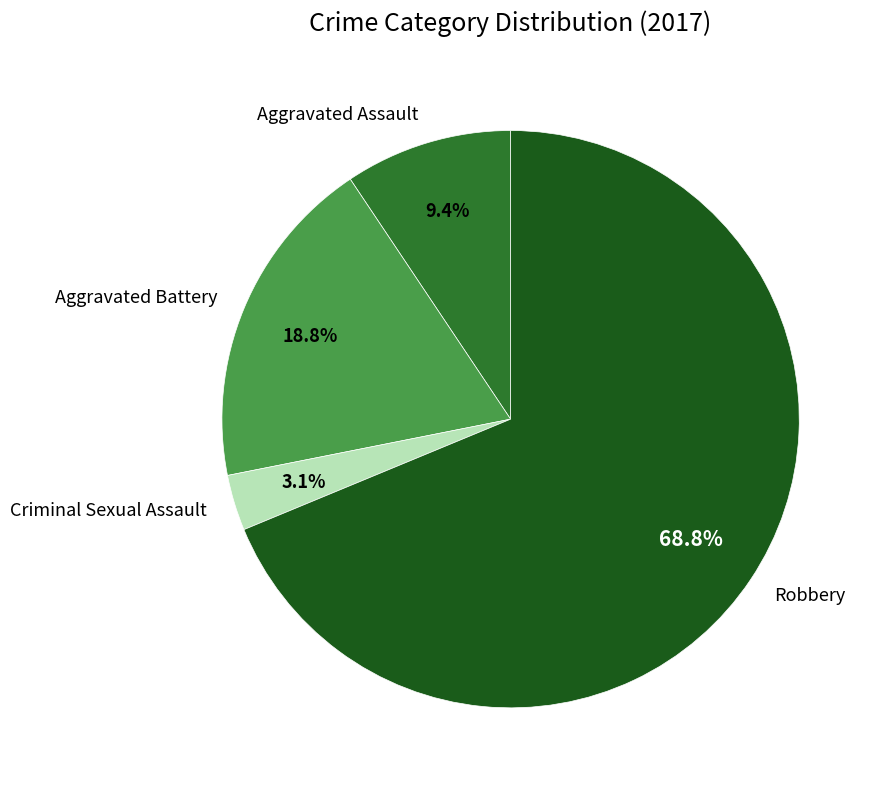

Which has a higher value, Aggravated Battery or Aggravated Assault?

Aggravated Battery